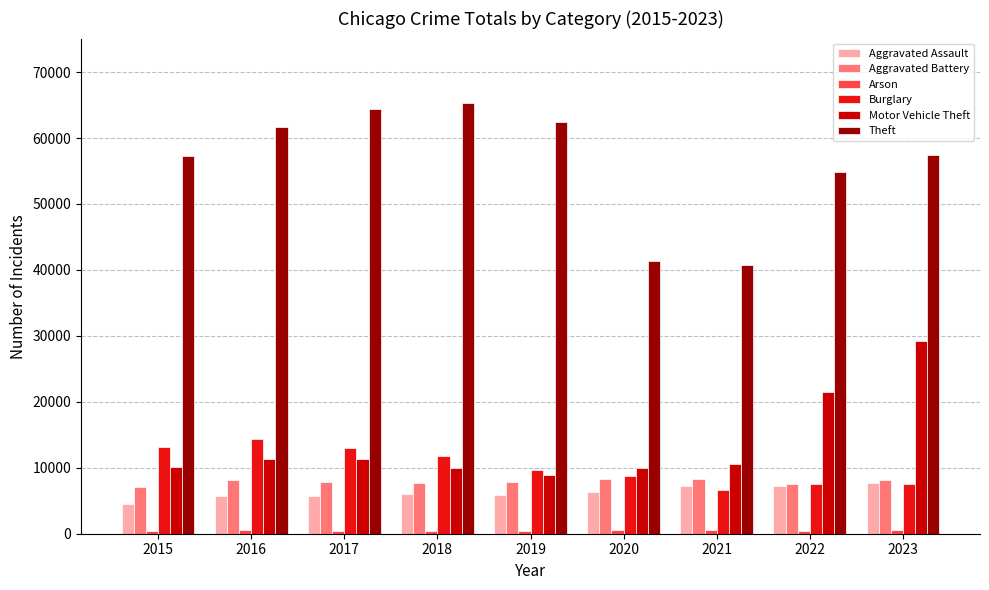

The Aggravated Assault series shows 2199 at 2016. True or false?

False